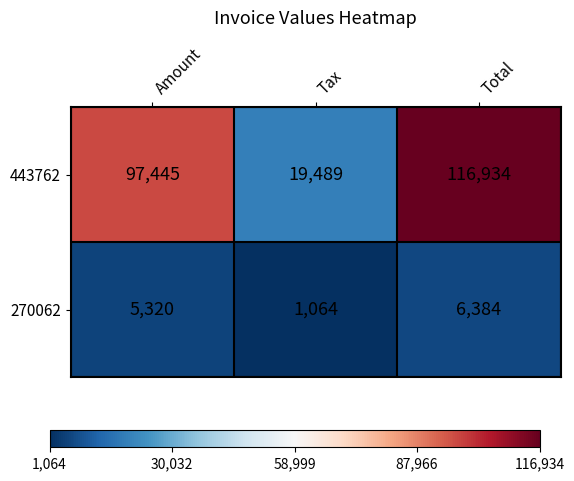

The 443762 series shows 116934 at Total. True or false?

True